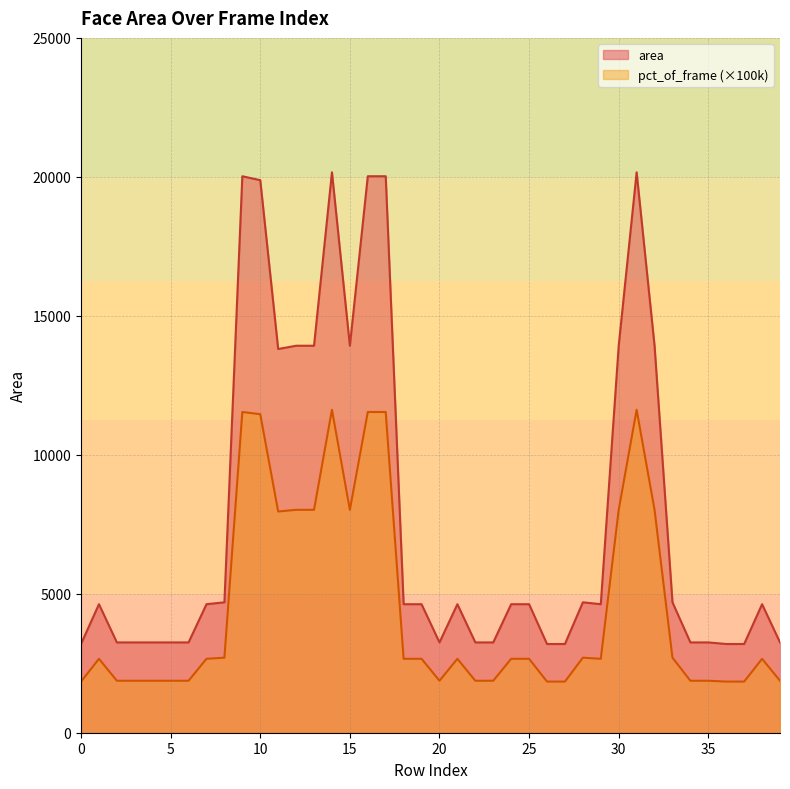

Reading right to left, extract all data points from this chart.

area: 3249.0	4624.0	3192.0	3192.0	3249.0	3249.0	4692.0	13924.0	20164.0	13924.0	4624.0	4692.0	3192.0	3192.0	4624.0	4624.0	3249.0	3249.0	4624.0	3249.0	4624.0	4624.0	20022.0	20022.0	13924.0	20164.0	13924.0	13924.0	13806.0	19881.0	20022.0	4692.0	4624.0	3249.0	3249.0	3249.0	3249.0	3249.0	4624.0	3192.0
pct_of_frame: 1870.0	2660.0	1840.0	1840.0	1870.0	1870.0	2700.0	8020.0	11620.0	8020.0	2660.0	2700.0	1840.0	1840.0	2660.0	2660.0	1870.0	1870.0	2660.0	1870.0	2660.0	2660.0	11540.0	11540.0	8020.0	11620.0	8020.0	8020.0	7960.0	11460.0	11540.0	2700.0	2660.0	1870.0	1870.0	1870.0	1870.0	1870.0	2660.0	1840.0